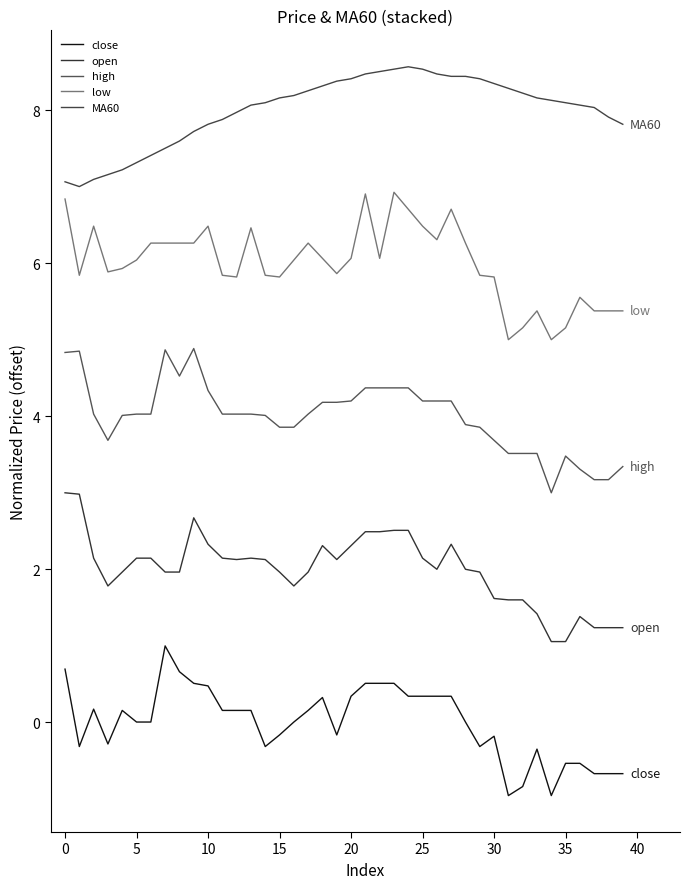

True or false: close and low intersect in this chart.

False